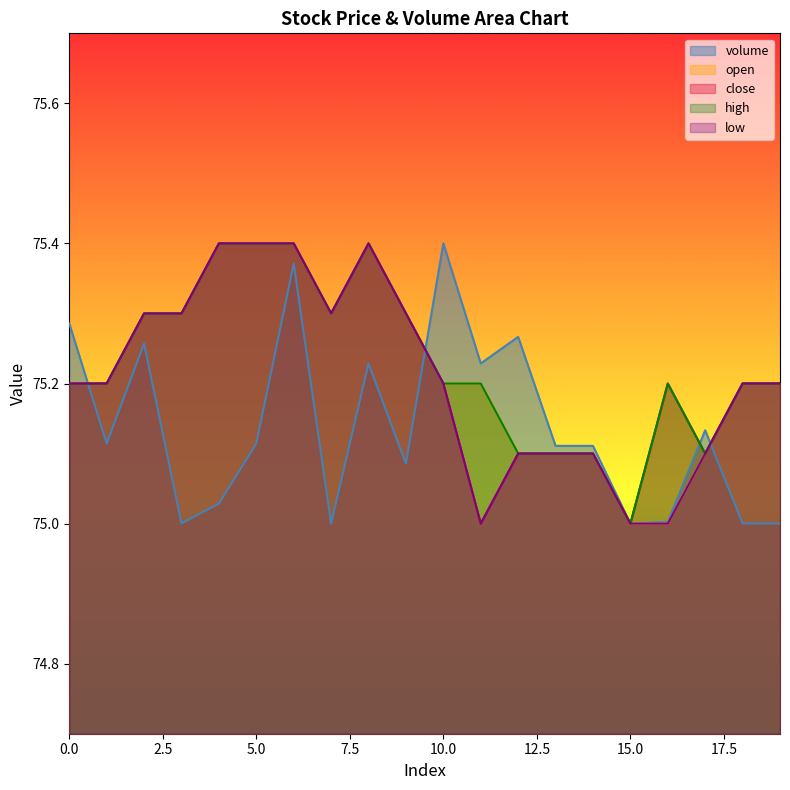

What is the maximum value shown in the chart?

75.4